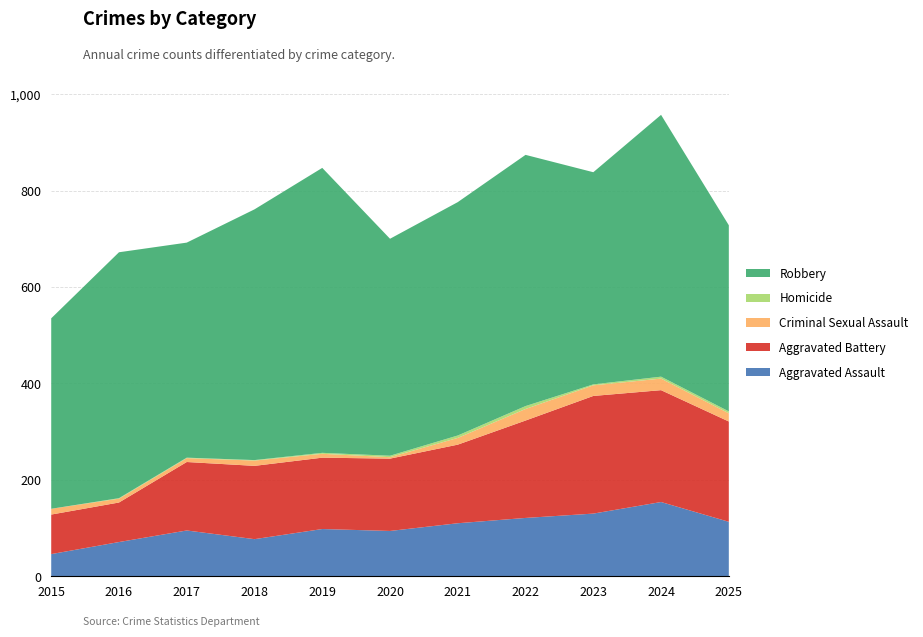

Reading left to right, transcribe all the data shown in this chart.

Aggravated Assault: 2015=46	2016=71	2017=95	2018=77	2019=98	2020=94	2021=110	2022=121	2023=130	2024=154	2025=113
Aggravated Battery: 2015=82	2016=82	2017=142	2018=152	2019=148	2020=150	2021=163	2022=202	2023=244	2024=232	2025=208
Criminal Sexual Assault: 2015=12	2016=8	2017=8	2018=11	2019=8	2020=3	2021=14	2022=24	2023=22	2024=24	2025=17
Homicide: 2015=0	2016=1	2017=1	2018=1	2019=2	2020=3	2021=5	2022=6	2023=2	2024=4	2025=4
Robbery: 2015=395	2016=510	2017=446	2018=520	2019=591	2020=450	2021=484	2022=521	2023=440	2024=543	2025=386